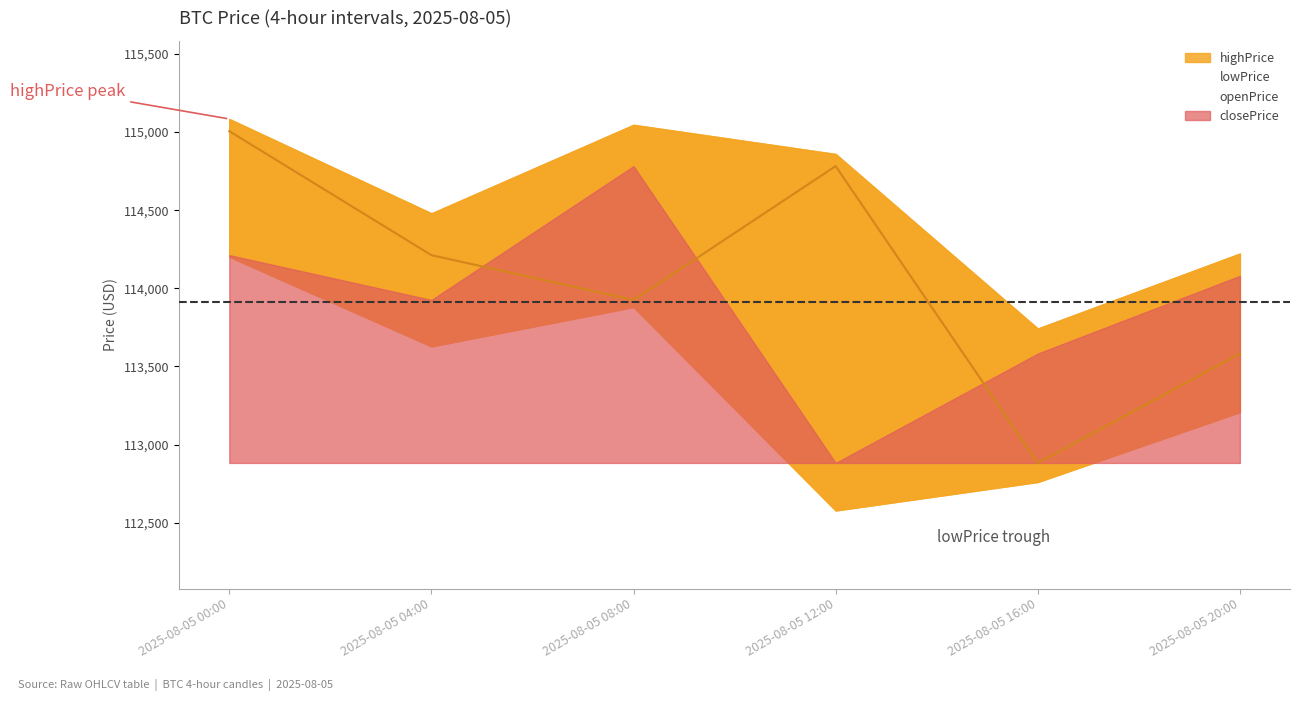

How many categories are shown in the chart?

6